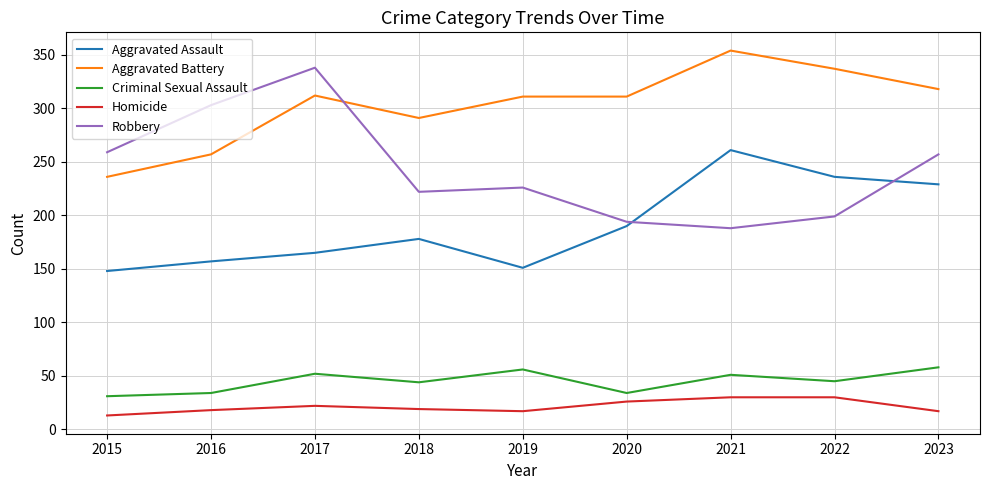

Which series has the largest total across all categories?

Aggravated Battery